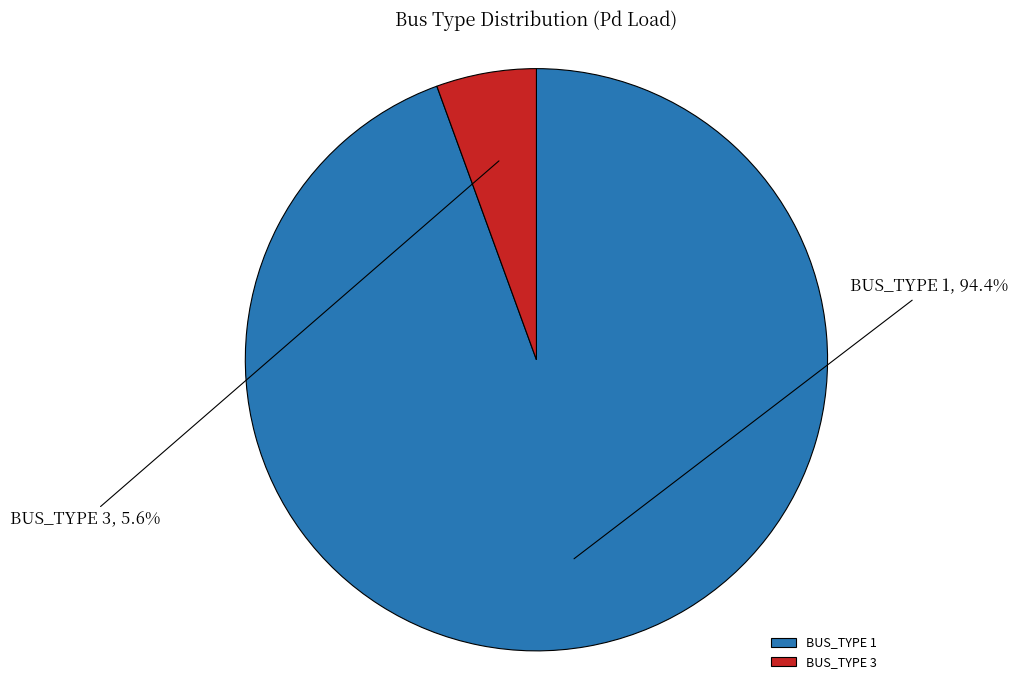

Which has a higher value, BUS_TYPE 3 or BUS_TYPE 1?

BUS_TYPE 1